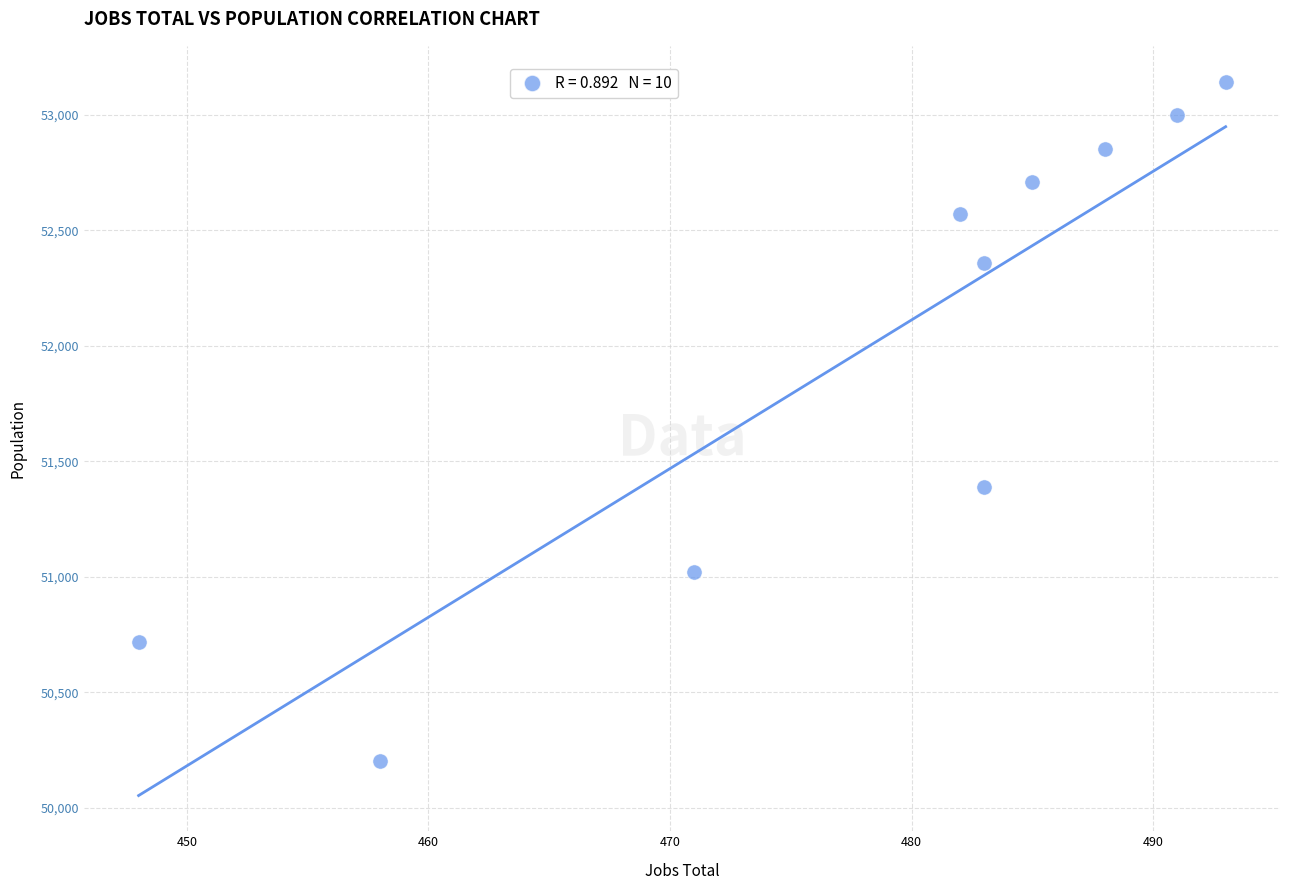

What is the range of Y values (max minus min)?

2943